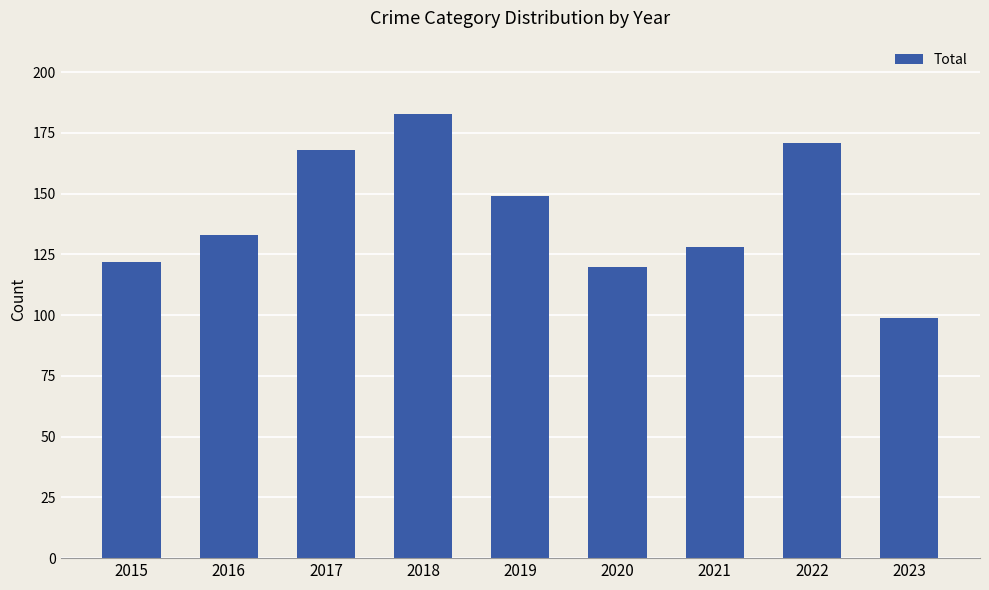

List the labels in order of value, smallest first.

2023, 2020, 2015, 2021, 2016, 2019, 2017, 2022, 2018